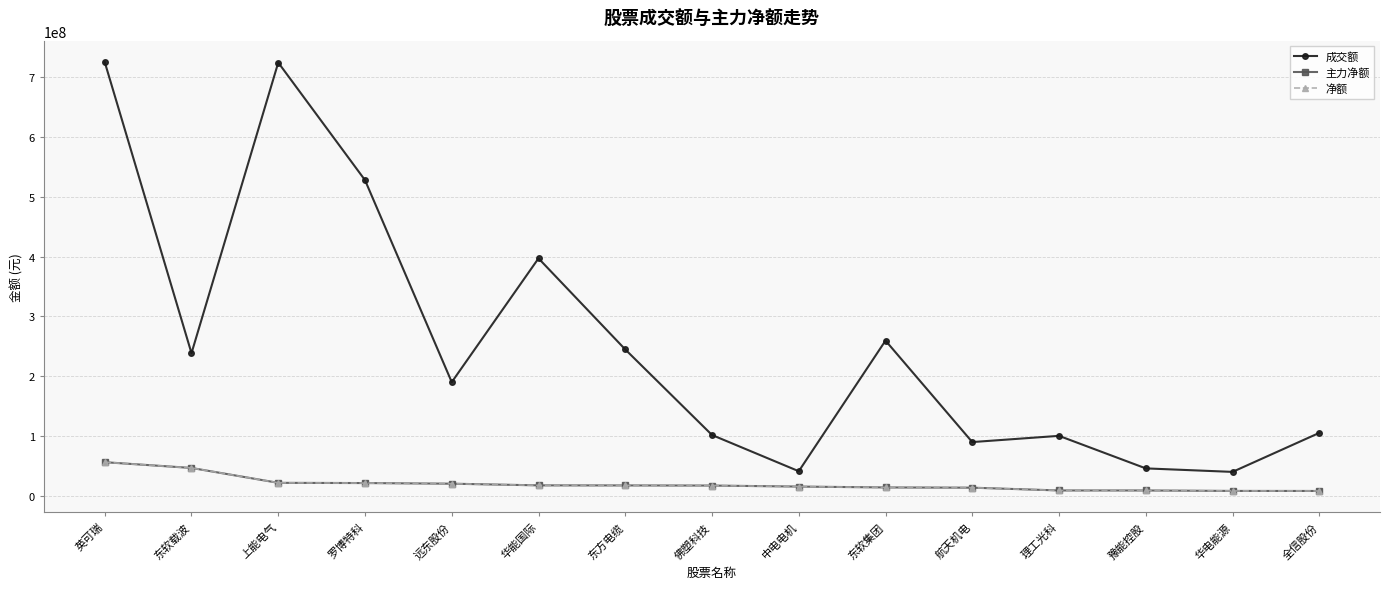

Does the chart have visible grid lines?

Yes